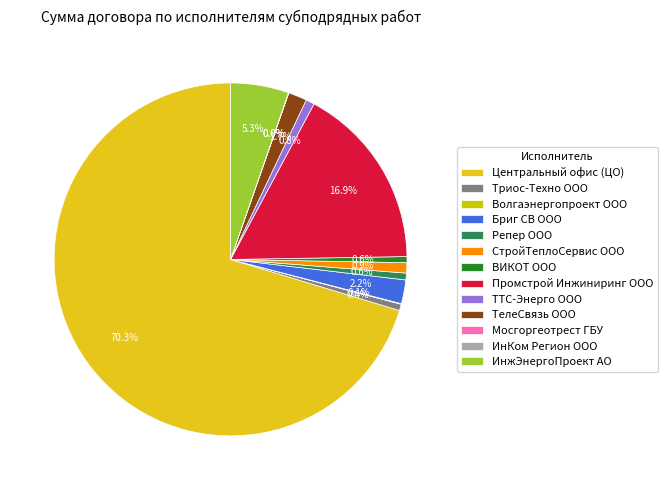

What is the ratio of the value at Центральный офис (ЦО) to the value at Мосгоргеотрест ГБУ?

44697.8